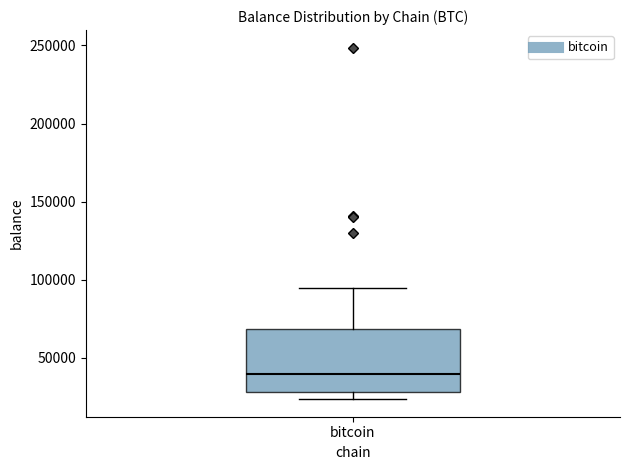

Where is the upper edge of the box for bitcoin on the y-axis? The values are not printed on the chart, so give them approximately, as read against the axis.

70000